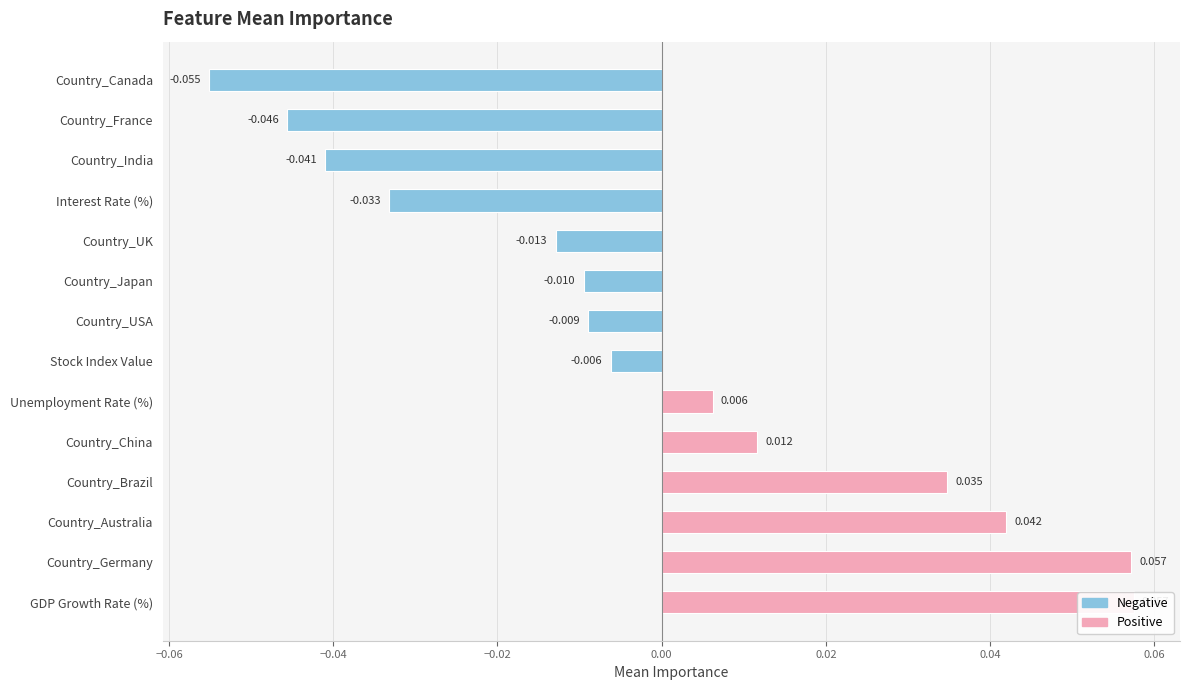

Count the number of data series in this chart.

1